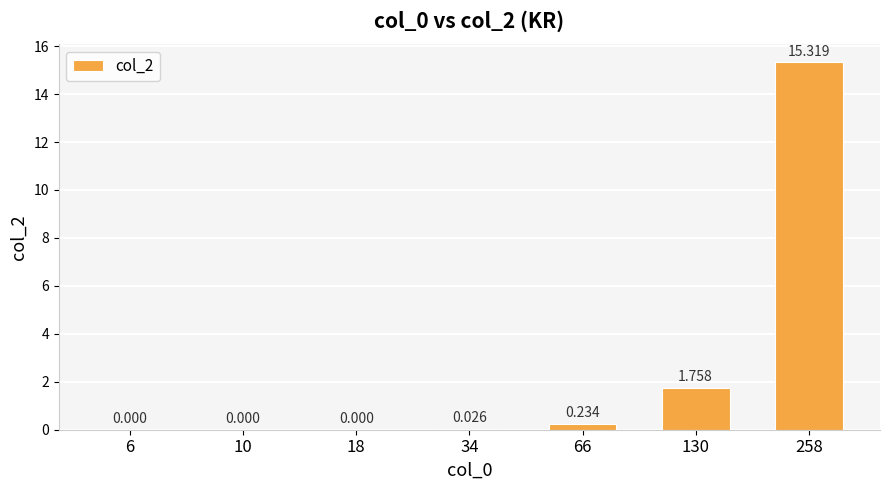

How many values are above zero?

4